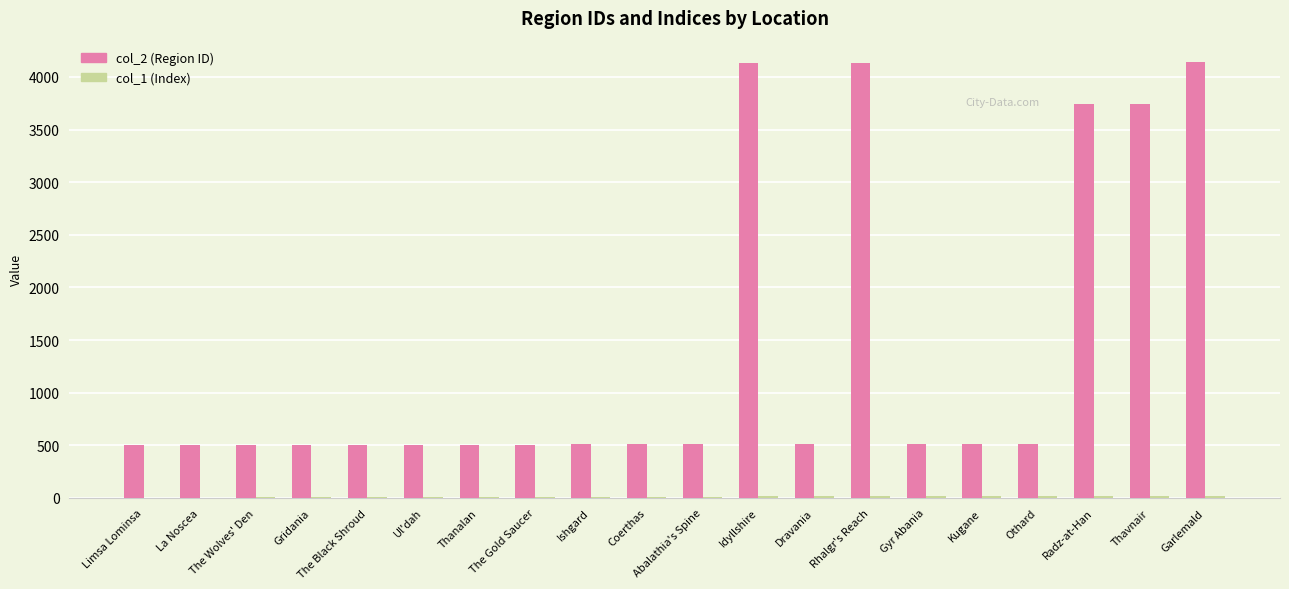

Is it true that col_2 (Region ID) equals 899 at La Noscea?

False